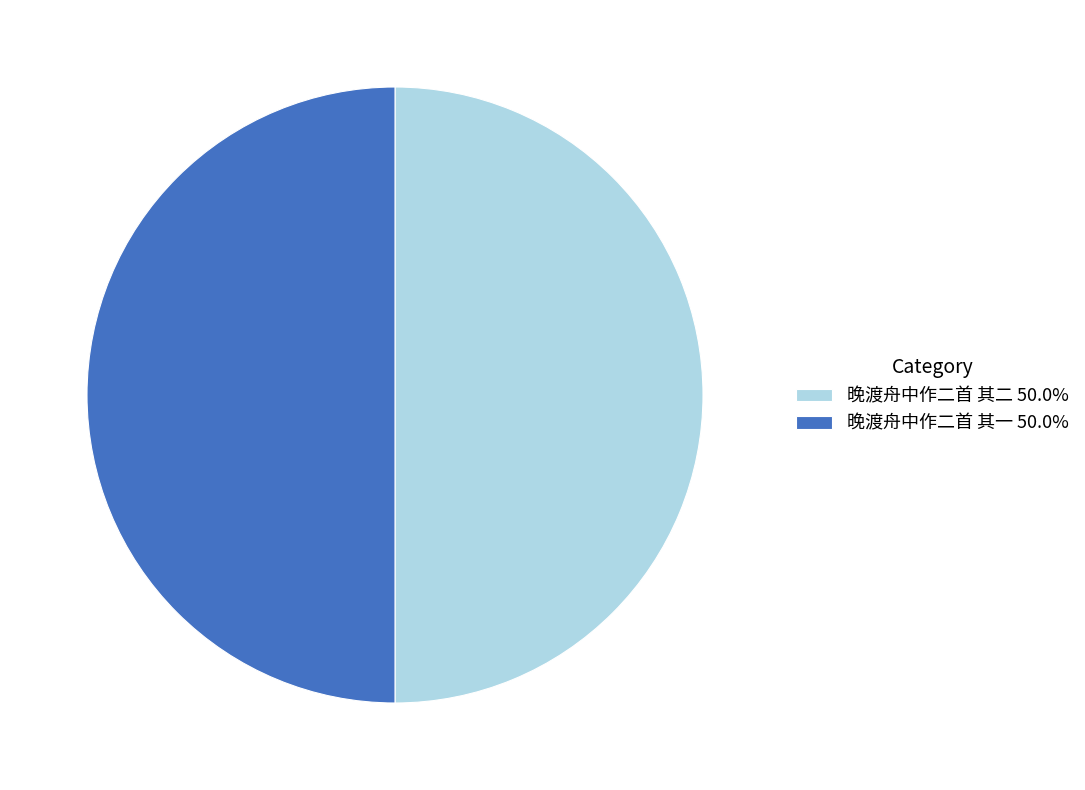

True or false: 晚渡舟中作二首 其一 accounts for 50% of the total.

True